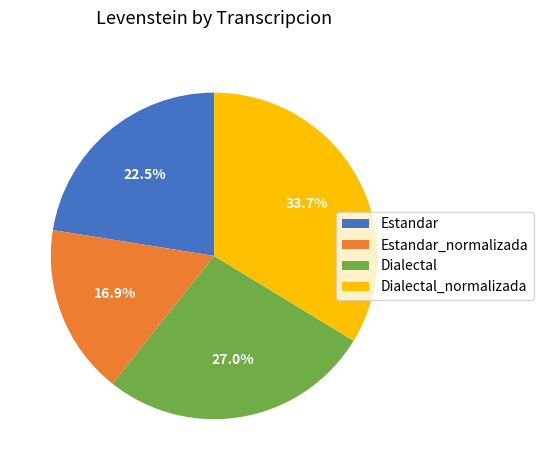

Does Dialectal_normalizada represent more than half of the total?

No